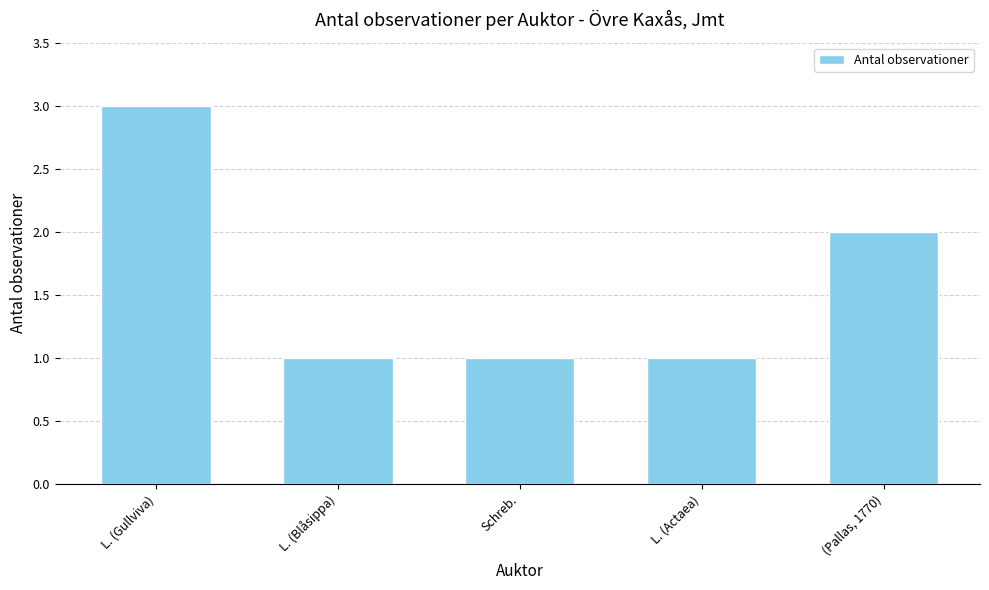

Count the number of categories in the chart.

5